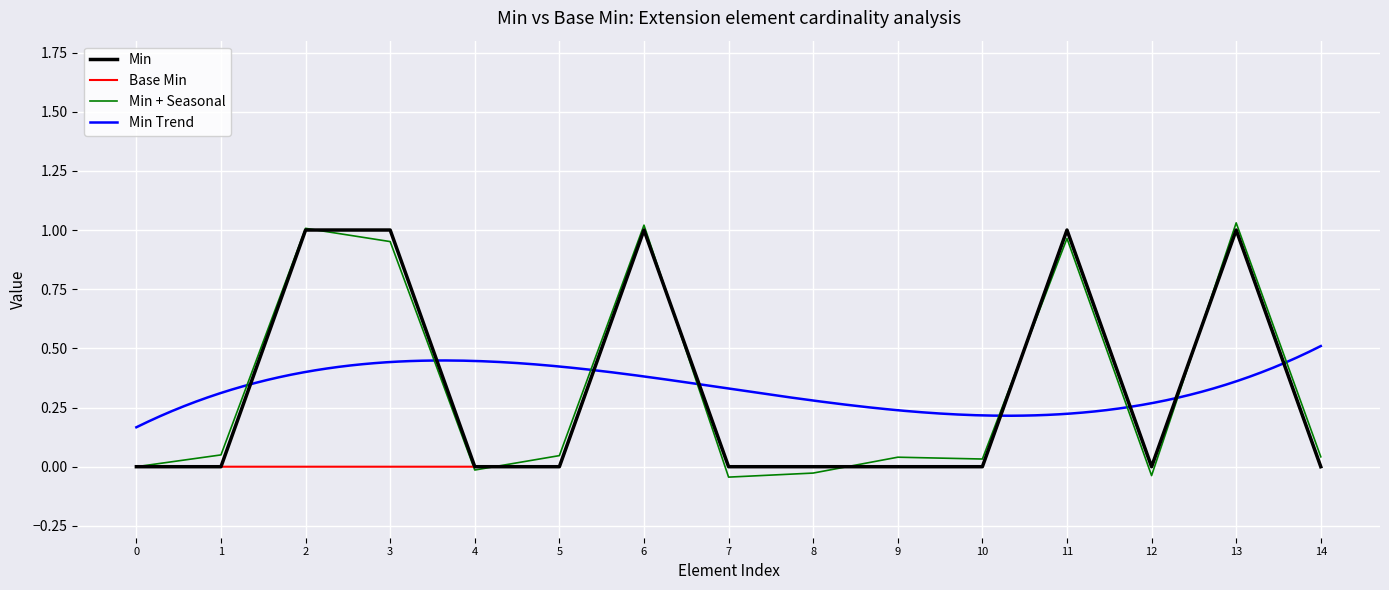

True or false: Min and Base Min cross at least once.

True